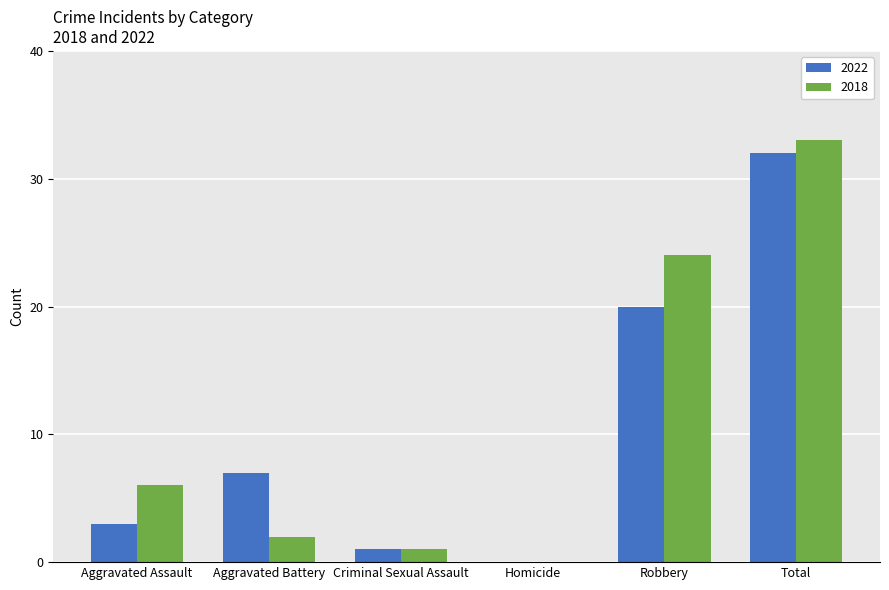

Which series changed the most between Criminal Sexual Assault and Total?

2018